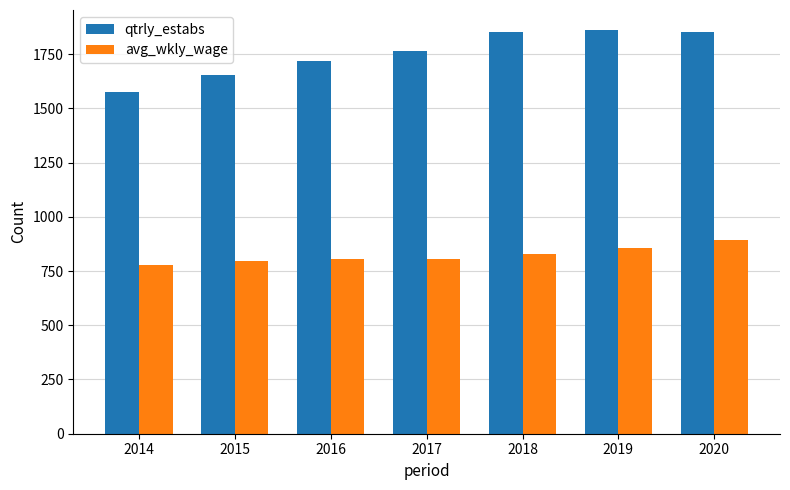

How many data points in avg_wkly_wage are less than 805?

3